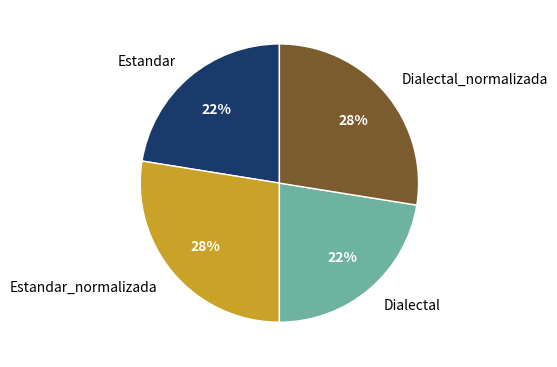

Count the number of slices in the pie.

4